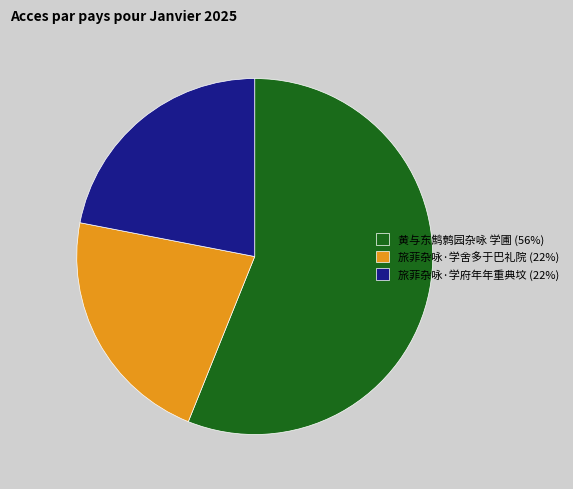

How many segments does this pie chart have?

3